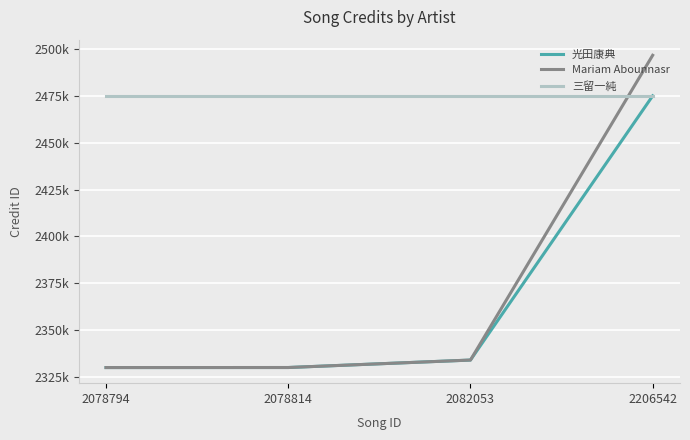

What are all the series names shown in the legend?

光田康典, Mariam Abounnasr, 三留一純